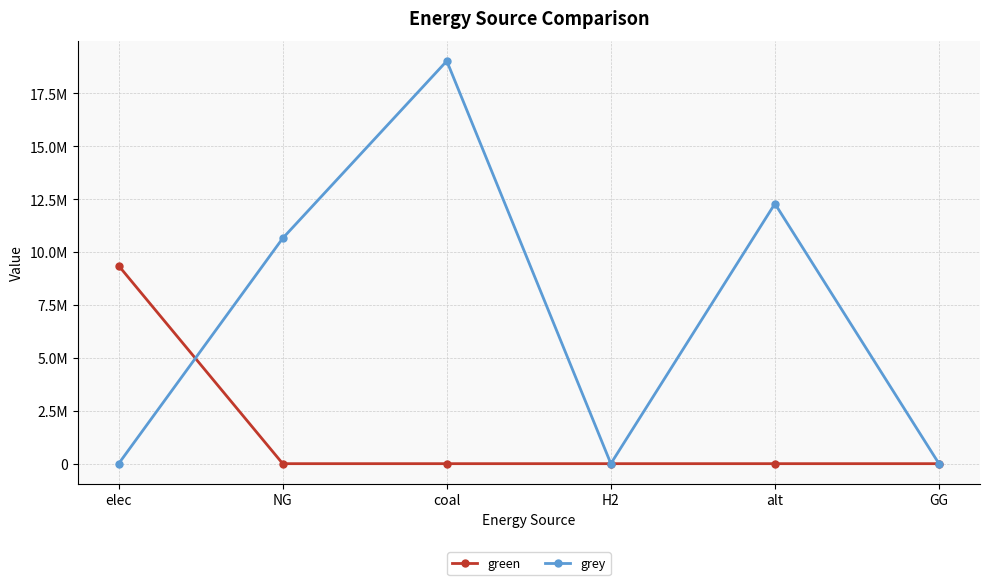

What is the value of the green point at the 1st from the left?

9354716.5